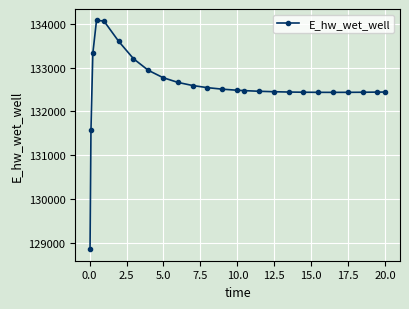

What is the difference between the second highest and second lowest values?

2480.0